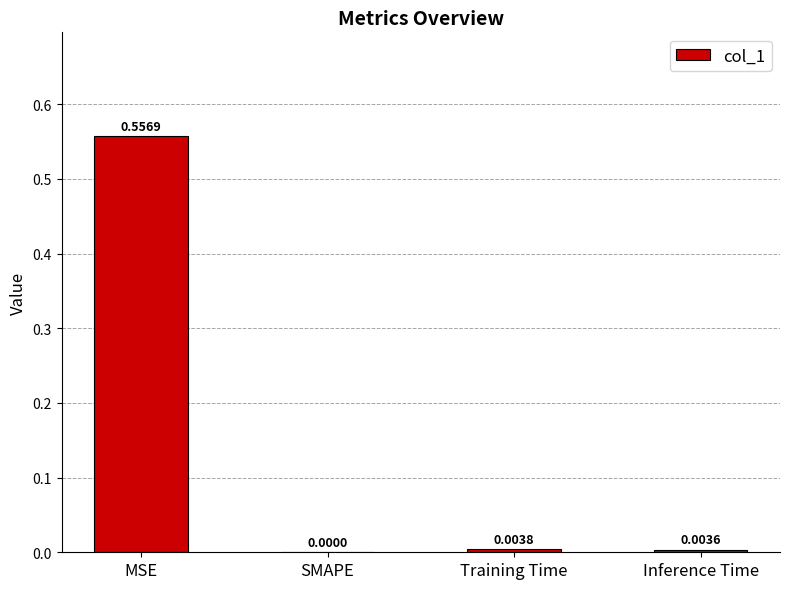

Which category has the highest value across all series?

MSE